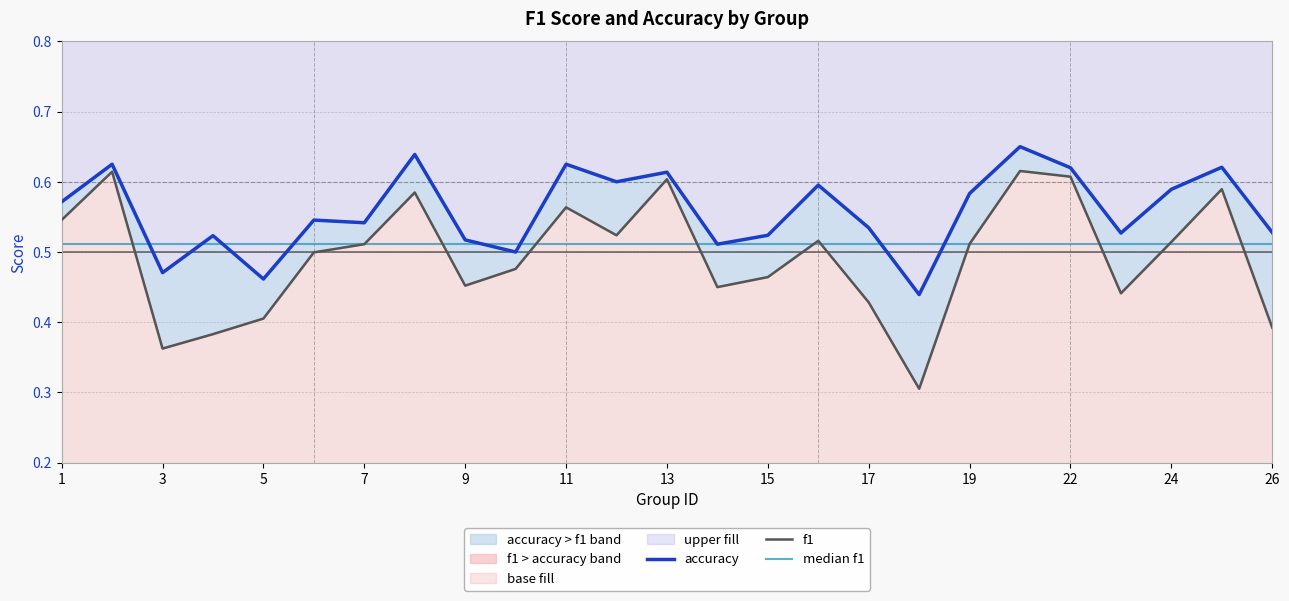

At which label is median f1 closest to 0?

1